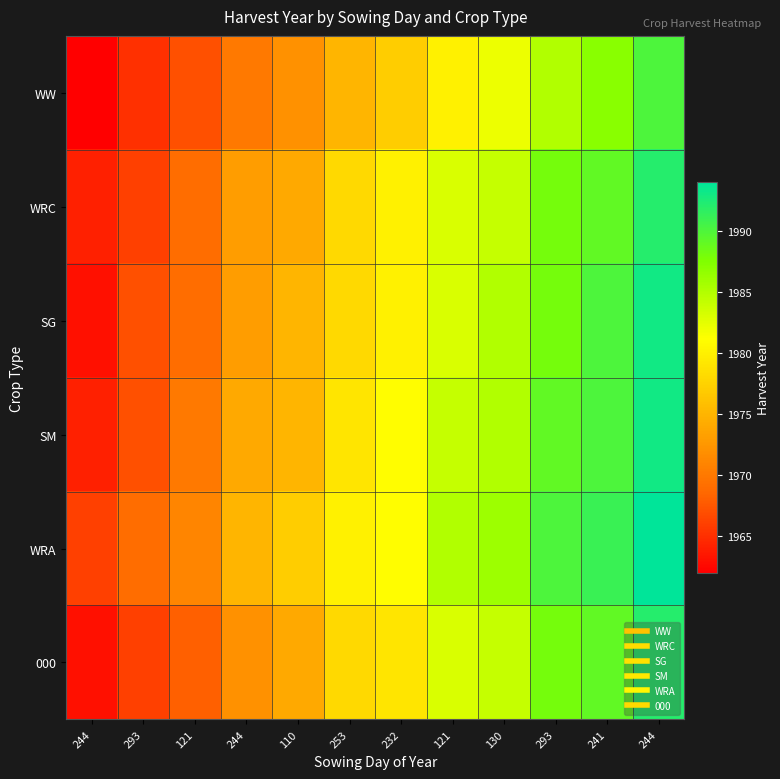

What is the spread (max minus min) of values at 244?

4